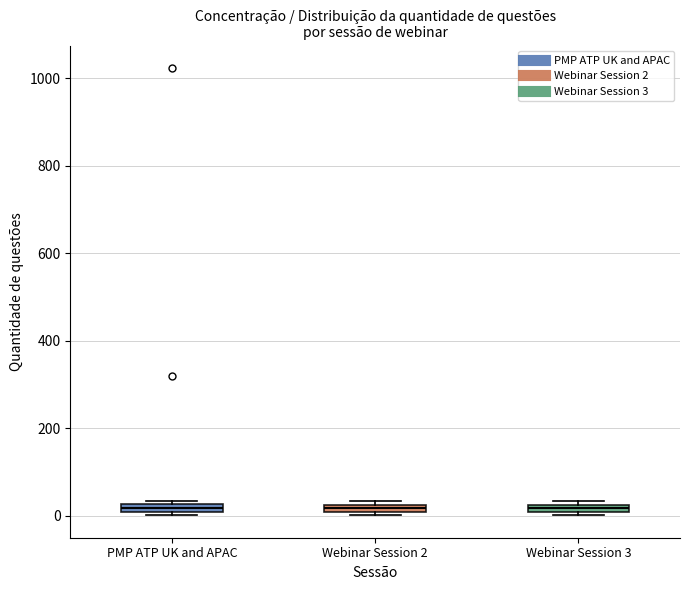

Where is the lower edge of the box for Webinar Session 3 on the y-axis? The values are not printed on the chart, so give them approximately, as read against the axis.

0